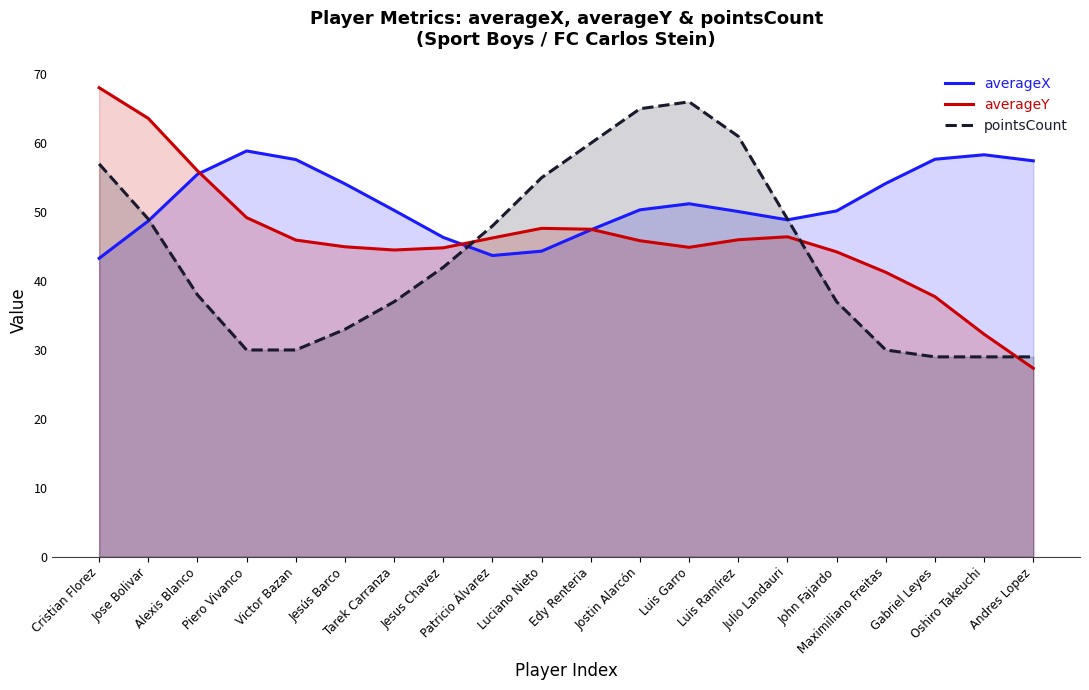

How many categories are shown in the chart?

20